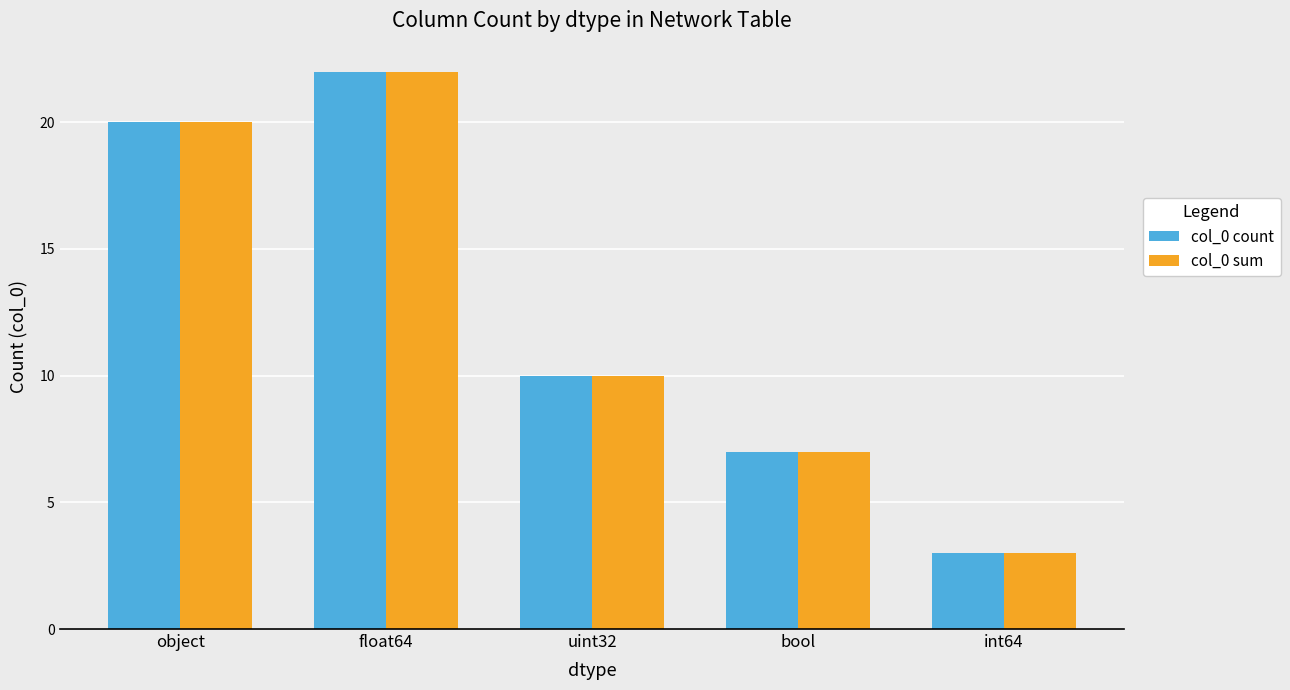

What is the value of the col_0 count bar at the 2nd from the left?

22